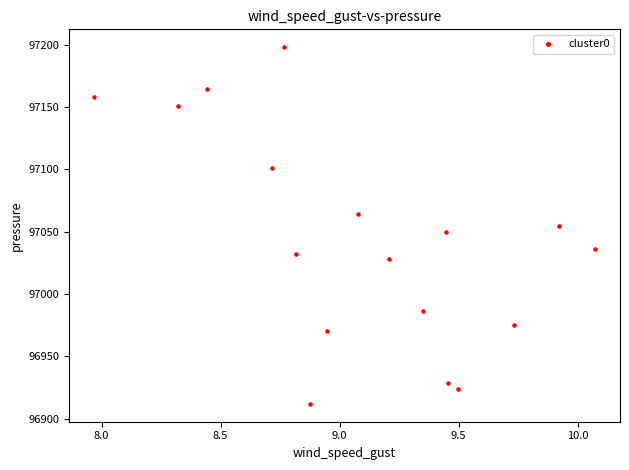

What is the range of X values (max minus min)?

2.1